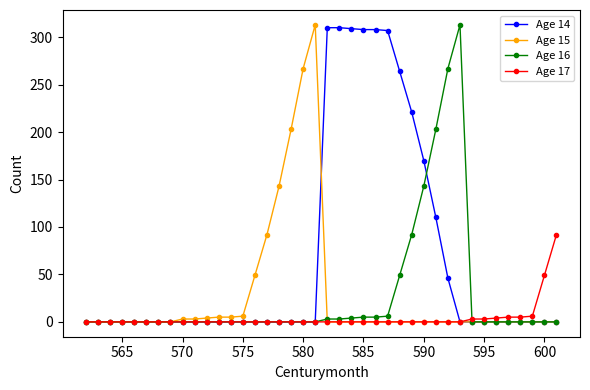

Which series has the largest total across all categories?

Age 14